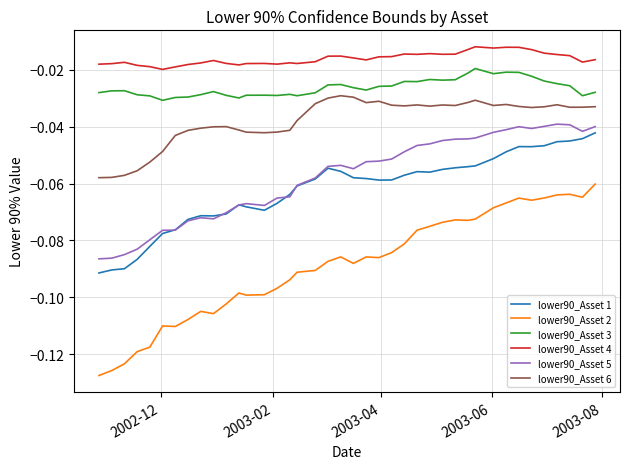

Rank the series by their maximum value, from lowest to highest.

lower90_Asset 2, lower90_Asset 1, lower90_Asset 5, lower90_Asset 6, lower90_Asset 3, lower90_Asset 4